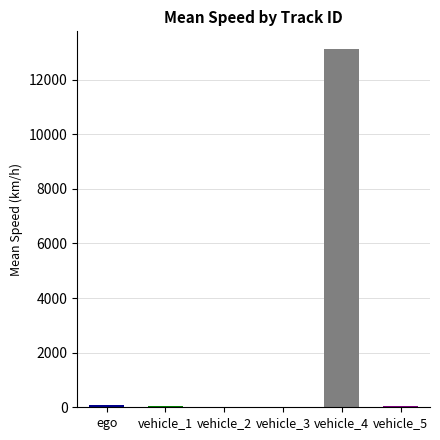

Which has a higher value, vehicle_5 or vehicle_3?

vehicle_5